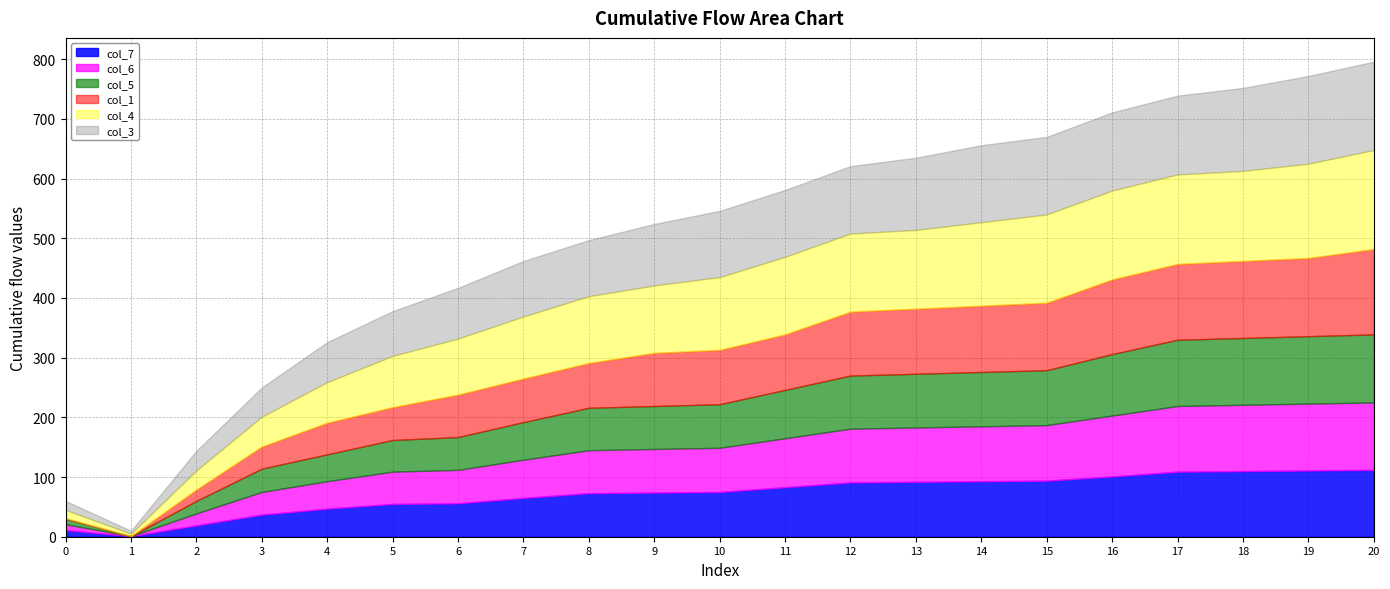

Reading left to right, extract all data points from this chart.

col_7: 11	1	19	37	47	55	56	65	73	74	75	83	91	92	93	94	101	109	110	111	112
col_6: 10	0	20	38	46	54	56	64	72	73	74	82	90	91	92	93	102	110	111	112	113
col_5: 9	0	21	39	45	53	55	63	71	72	73	81	89	90	91	92	103	111	112	113	114
col_1: 1	0	19	37	53	55	71	73	75	89	91	93	107	109	111	113	125	127	129	131	143
col_4: 14	4	32	50	68	86	94	104	112	113	122	130	131	132	140	148	149	150	151	158	166
col_3: 15	5	33	49	67	75	85	93	94	103	111	112	113	121	129	130	131	132	139	147	148